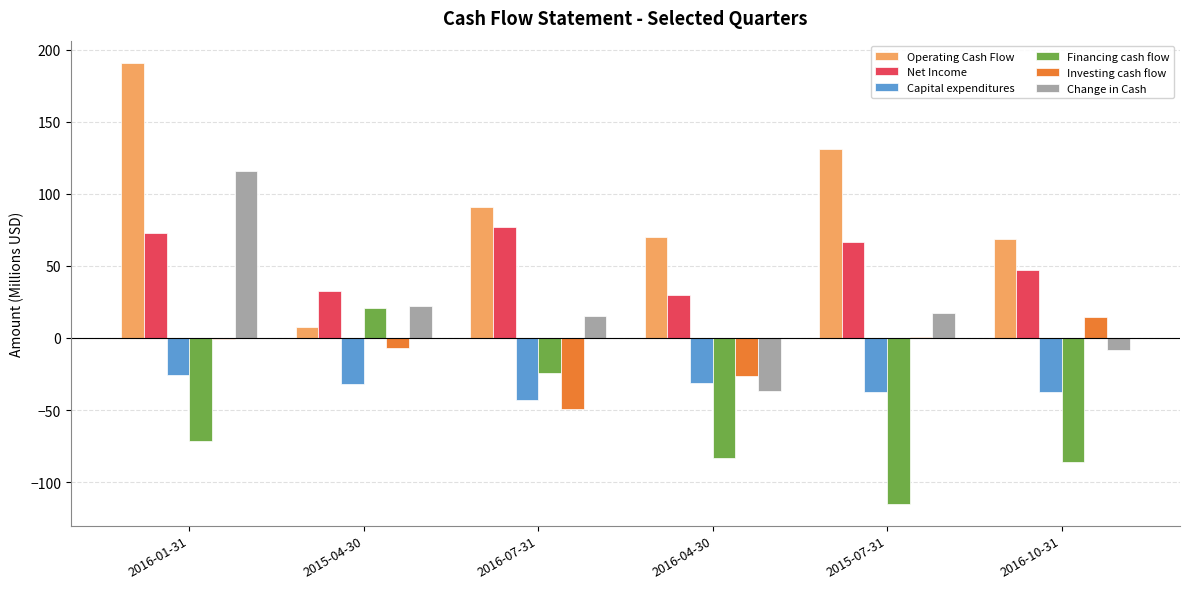

Count the number of categories in the chart.

6